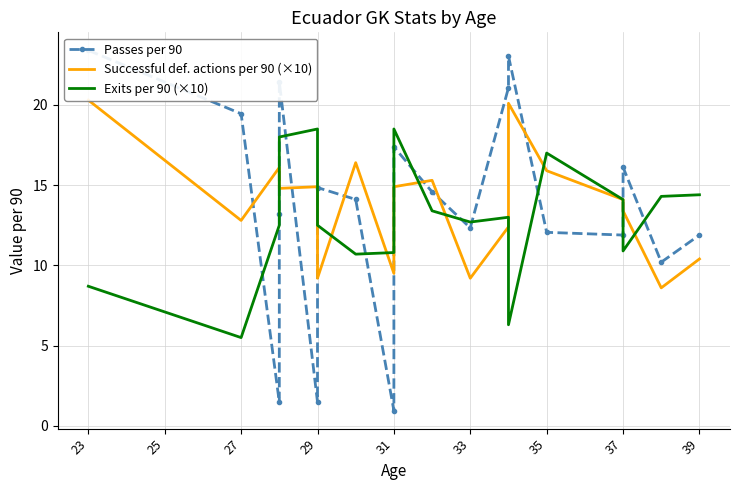

How many lines are shown in the chart?

3